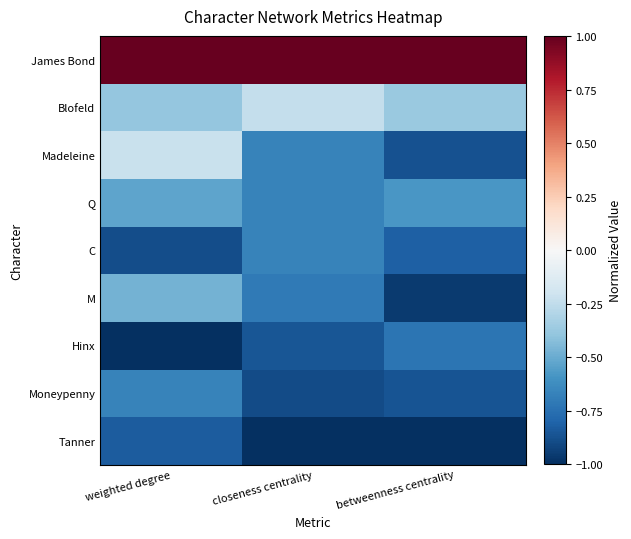

Reading right to left, what are all the values shown in this chart?

James Bond: betweenness centrality=1.0	closeness centrality=1.0	weighted degree=1.0
Blofeld: betweenness centrality=-0.4	closeness centrality=-0.2	weighted degree=-0.4
Madeleine: betweenness centrality=-0.9	closeness centrality=-0.7	weighted degree=-0.2
Q: betweenness centrality=-0.6	closeness centrality=-0.7	weighted degree=-0.5
C: betweenness centrality=-0.8	closeness centrality=-0.7	weighted degree=-0.9
M: betweenness centrality=-1.0	closeness centrality=-0.7	weighted degree=-0.5
Hinx: betweenness centrality=-0.7	closeness centrality=-0.9	weighted degree=-1.0
Moneypenny: betweenness centrality=-0.9	closeness centrality=-0.9	weighted degree=-0.7
Tanner: betweenness centrality=-1.0	closeness centrality=-1.0	weighted degree=-0.8